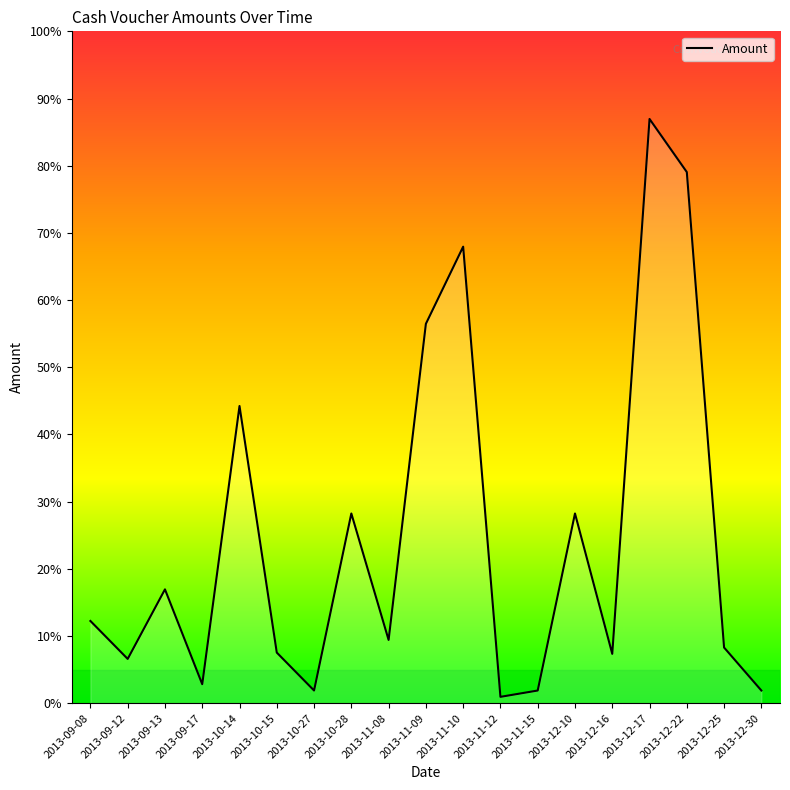

Does the chart display data point markers on the line(s)?

No